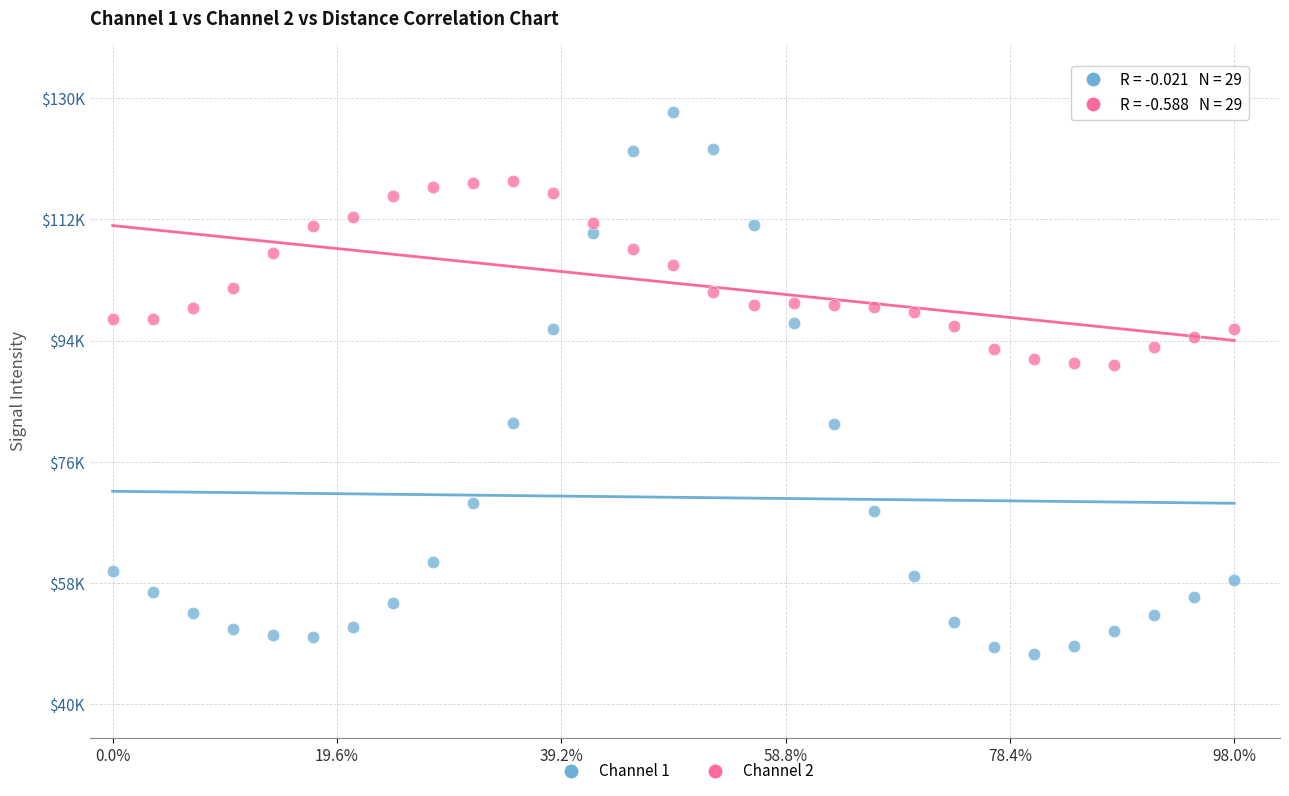

Which series contains the lowest Y value?

Channel 1